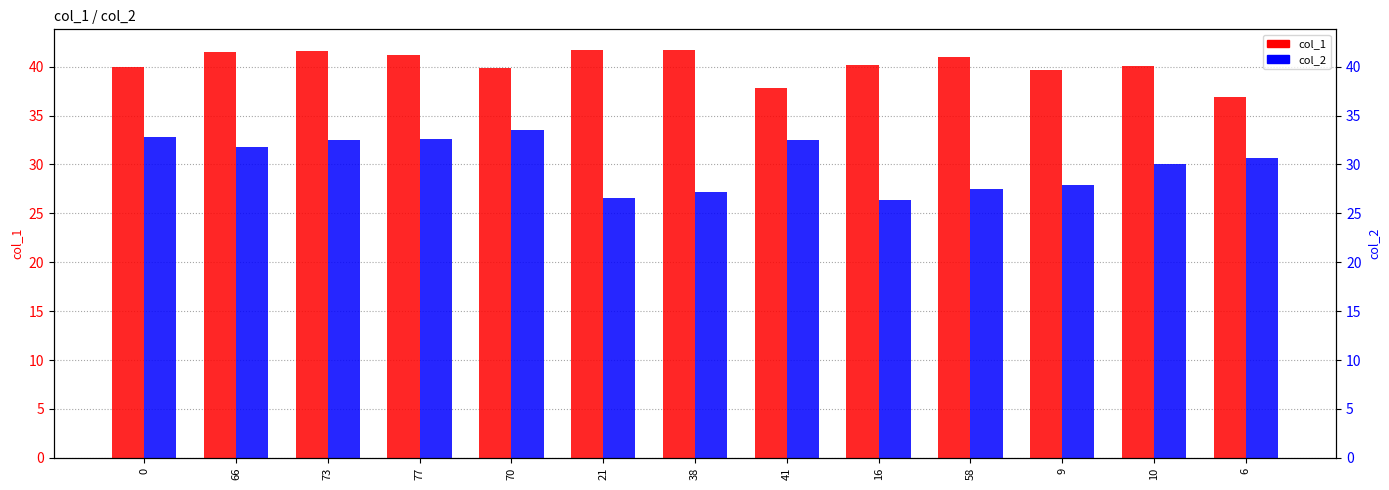

Where is col_1 nearest to the value 39?

9